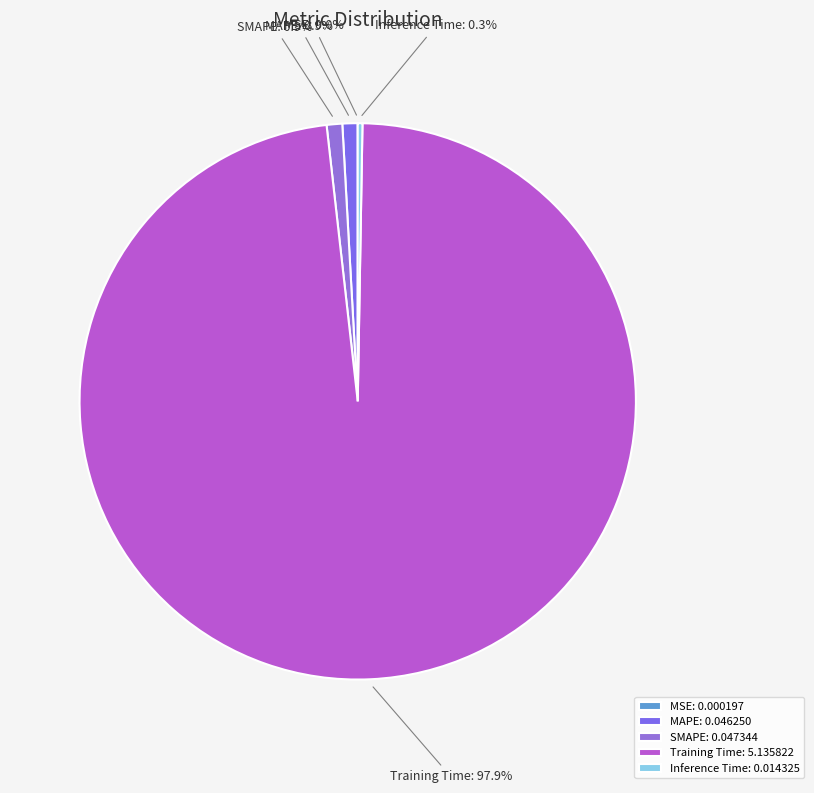

Which slice represents more than half of the pie?

Training Time